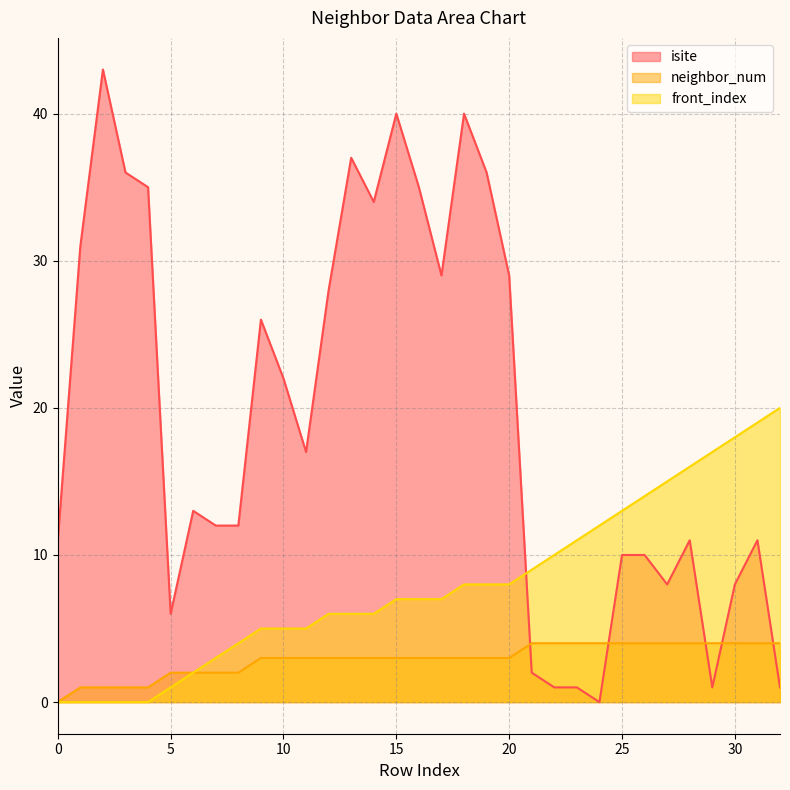

Reading left to right, list all the values displayed in this chart.

isite: 0=11	1=31	2=43	3=36	4=35	5=6	6=13	7=12	8=12	9=26	10=22	11=17	12=28	13=37	14=34	15=40	16=35	17=29	18=40	19=36	20=29	21=2	22=1	23=1	24=0	25=10	26=10	27=8	28=11	29=1	30=8	31=11	32=1
neighbor_num: 0=0	1=1	2=1	3=1	4=1	5=2	6=2	7=2	8=2	9=3	10=3	11=3	12=3	13=3	14=3	15=3	16=3	17=3	18=3	19=3	20=3	21=4	22=4	23=4	24=4	25=4	26=4	27=4	28=4	29=4	30=4	31=4	32=4
front_index: 0=0	1=0	2=0	3=0	4=0	5=1	6=2	7=3	8=4	9=5	10=5	11=5	12=6	13=6	14=6	15=7	16=7	17=7	18=8	19=8	20=8	21=9	22=10	23=11	24=12	25=13	26=14	27=15	28=16	29=17	30=18	31=19	32=20